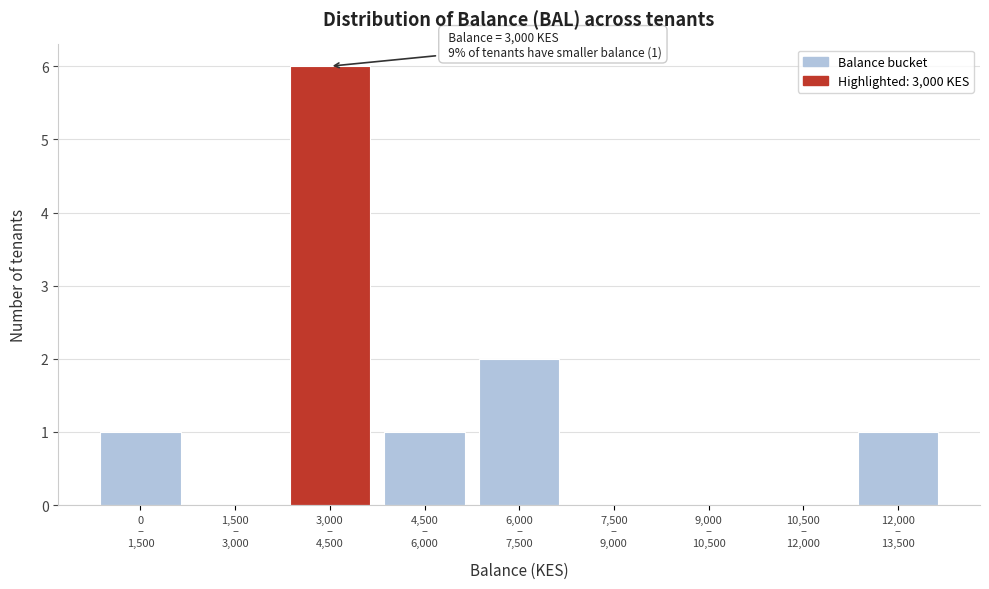

What is the maximum value shown in the chart?

6